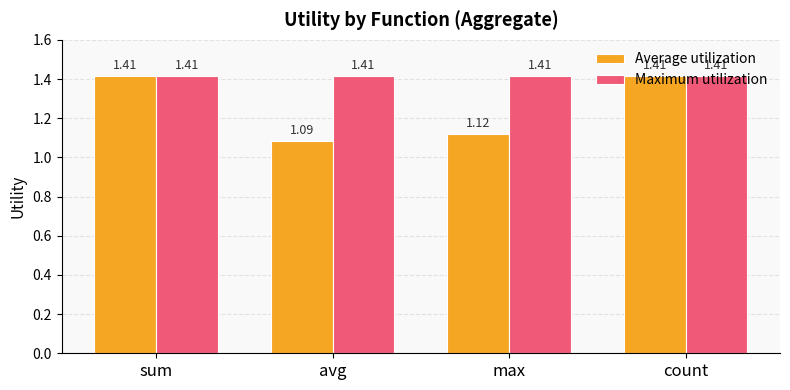

The Average utilization series shows 1.9 at avg. True or false?

False